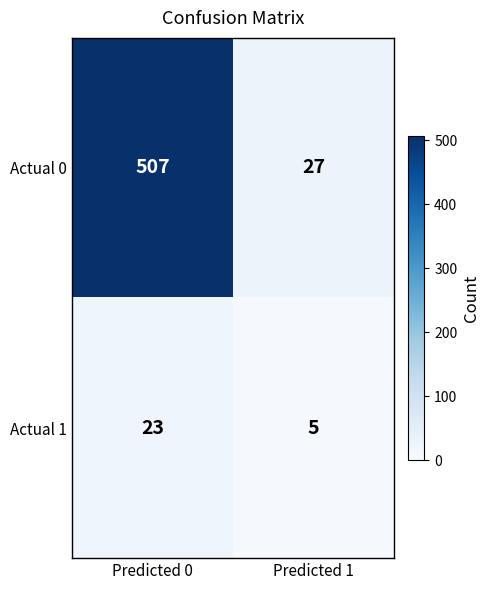

Rank the series by their average value, from lowest to highest.

Actual 1, Actual 0